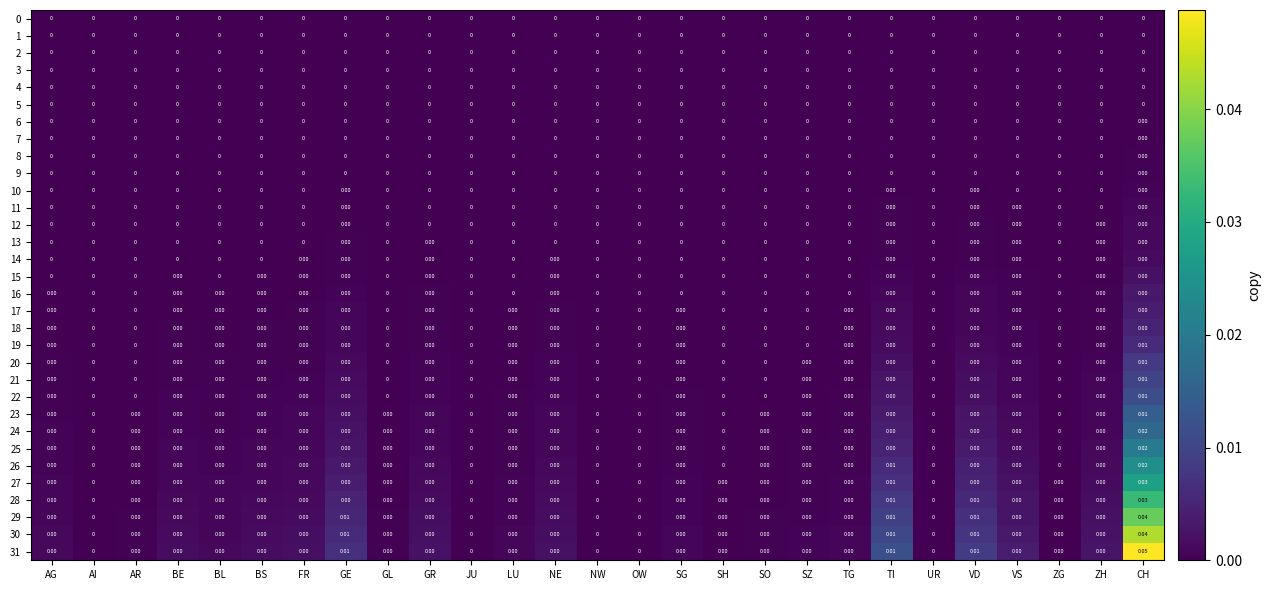

At which category is the sum across all series the highest?

CH